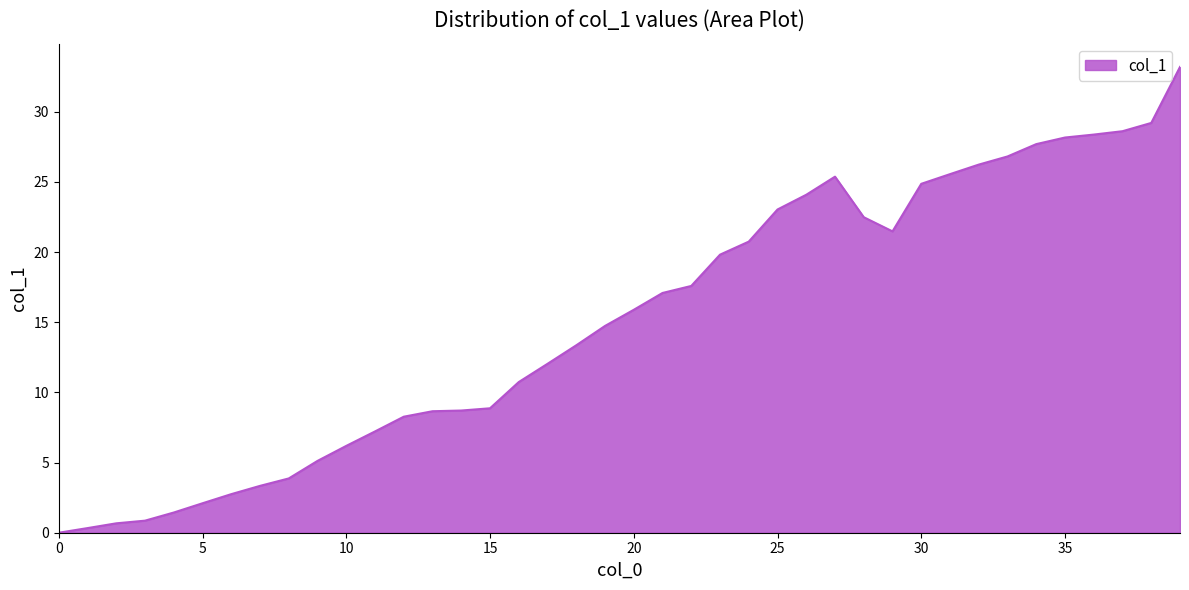

Does the chart have visible grid lines?

No